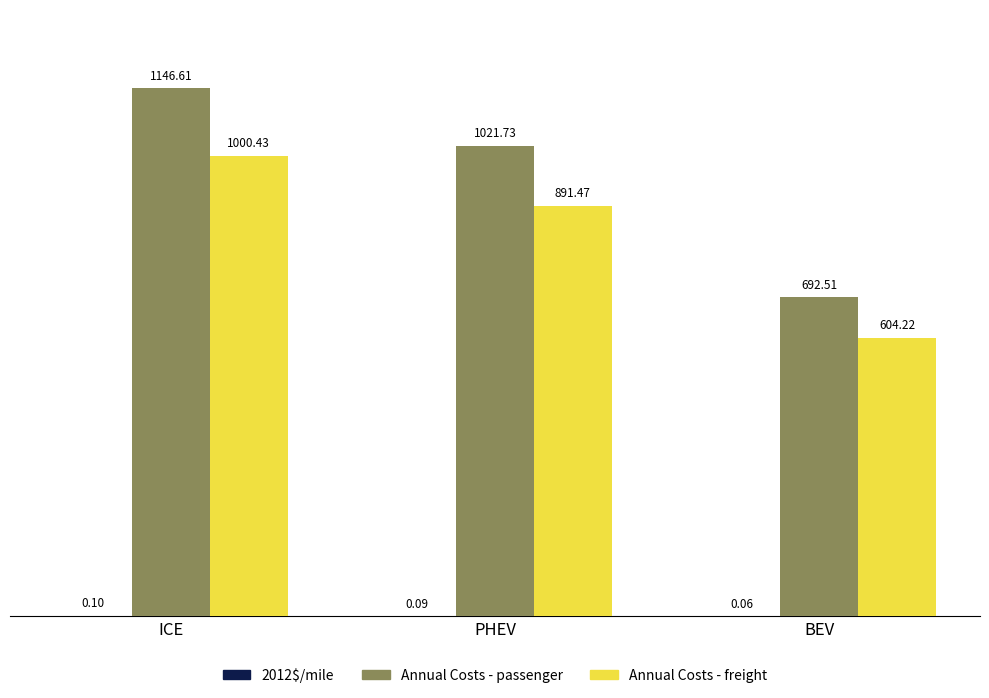

What is the sum of all Annual Costs - passenger values?

2860.8